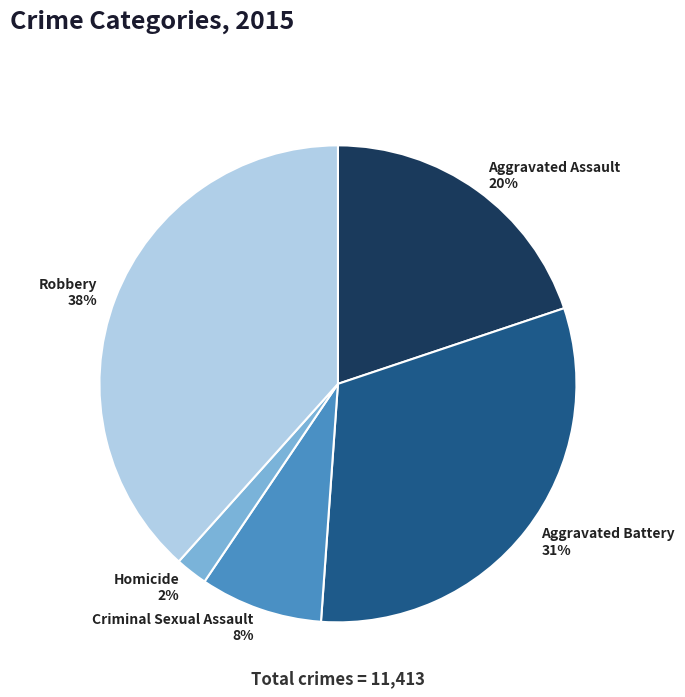

Which category has the biggest portion of the pie?

Robbery